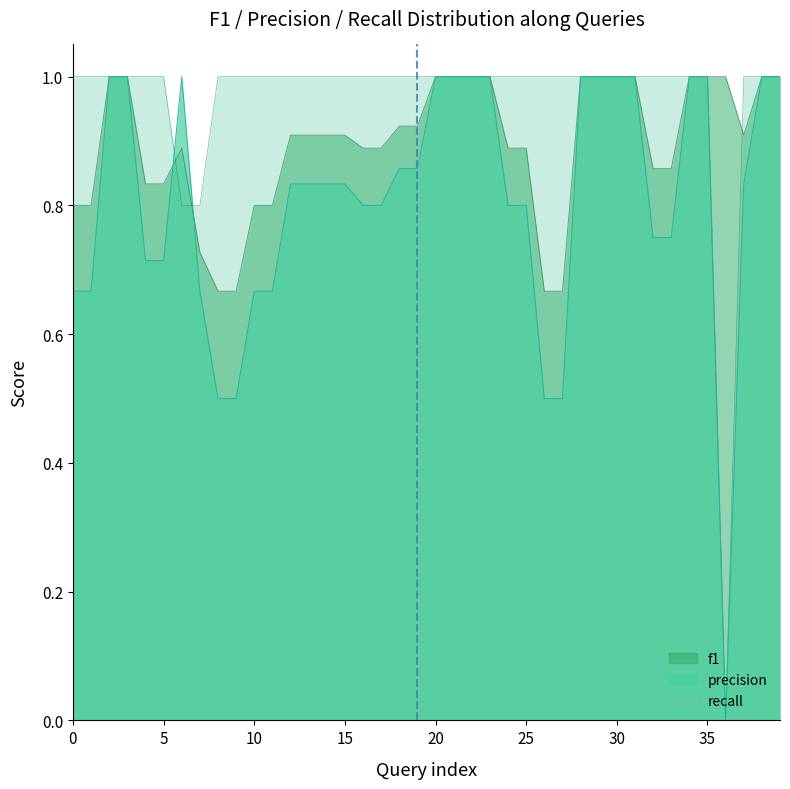

Does the chart display data point markers on the line(s)?

No